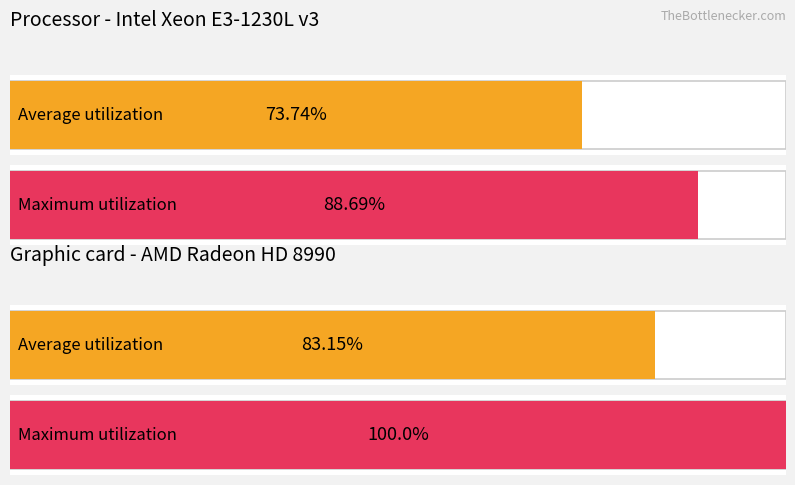

Which has a higher value, A or C?

A